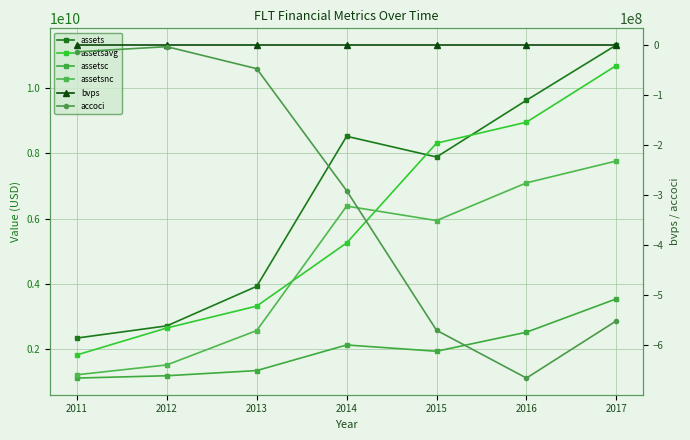

At which category is the sum across all series the highest?

2017